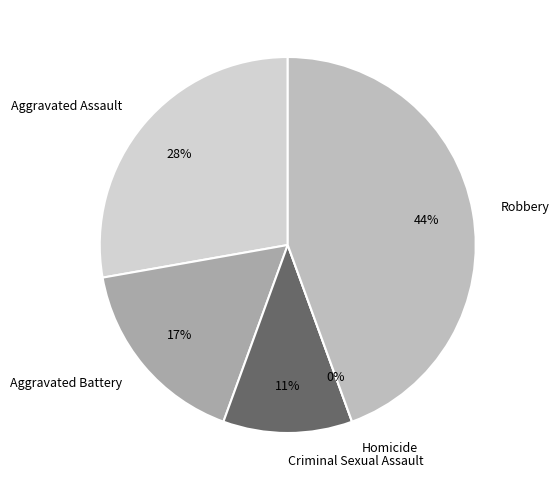

Is it true that Robbery is 57% of the pie?

False